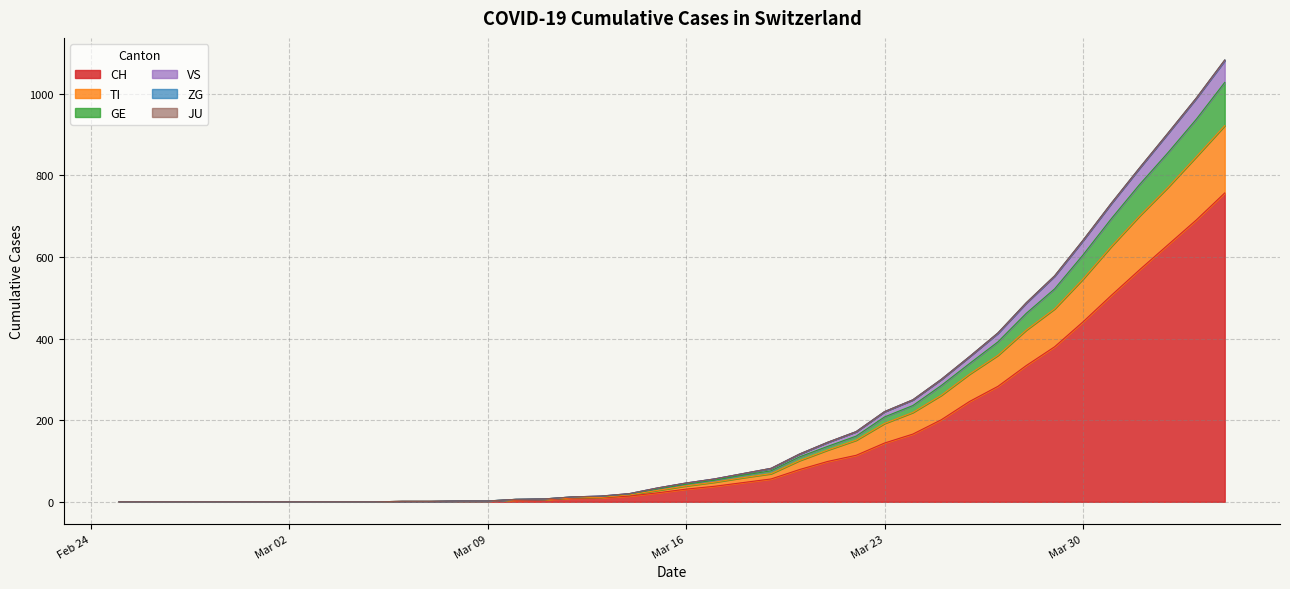

What is the maximum value for CH?

757